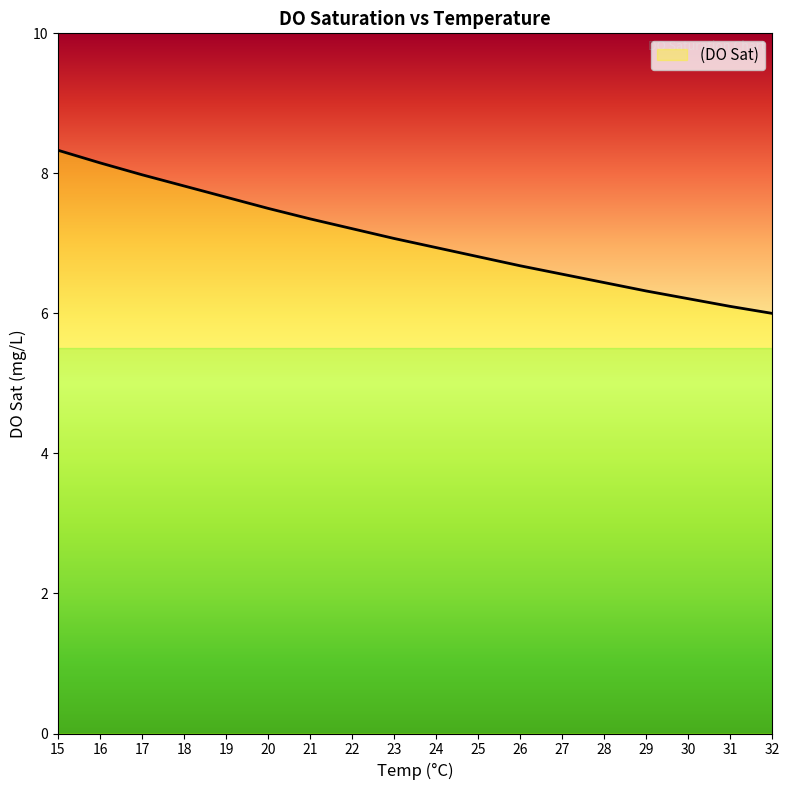

What is the minimum value shown in the chart?

6.0